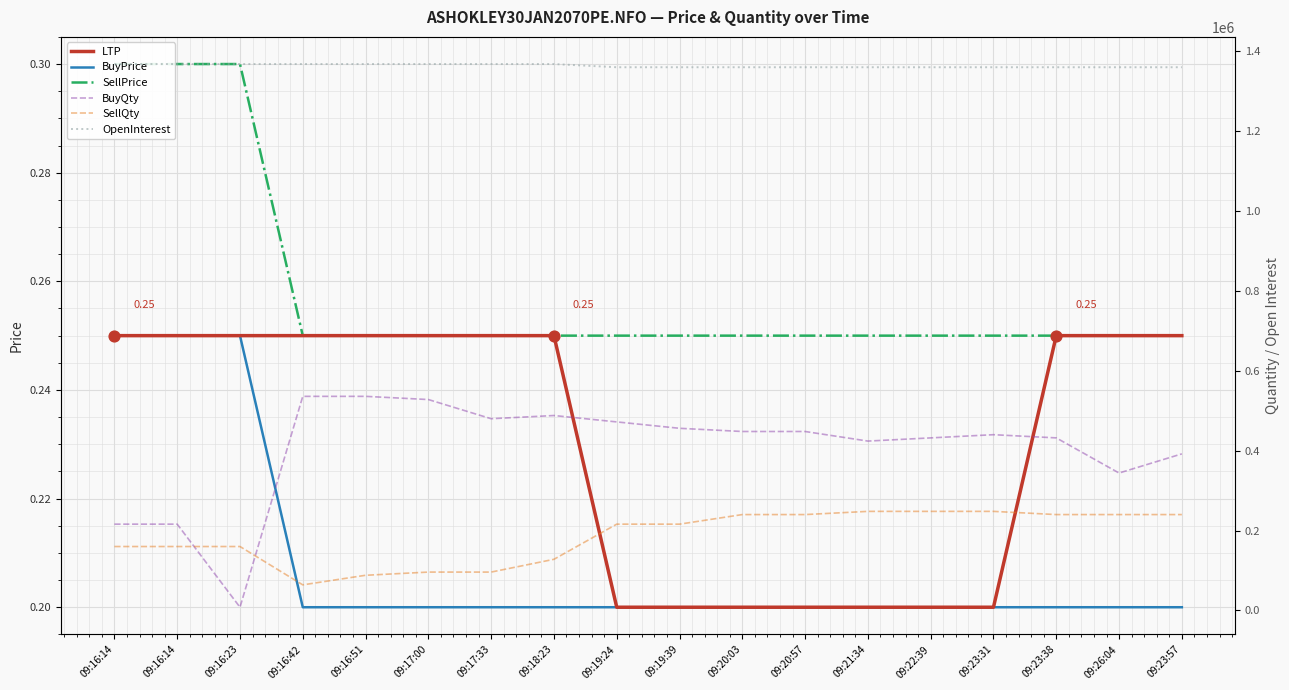

Which series reaches the minimum Y coordinate?

LTP